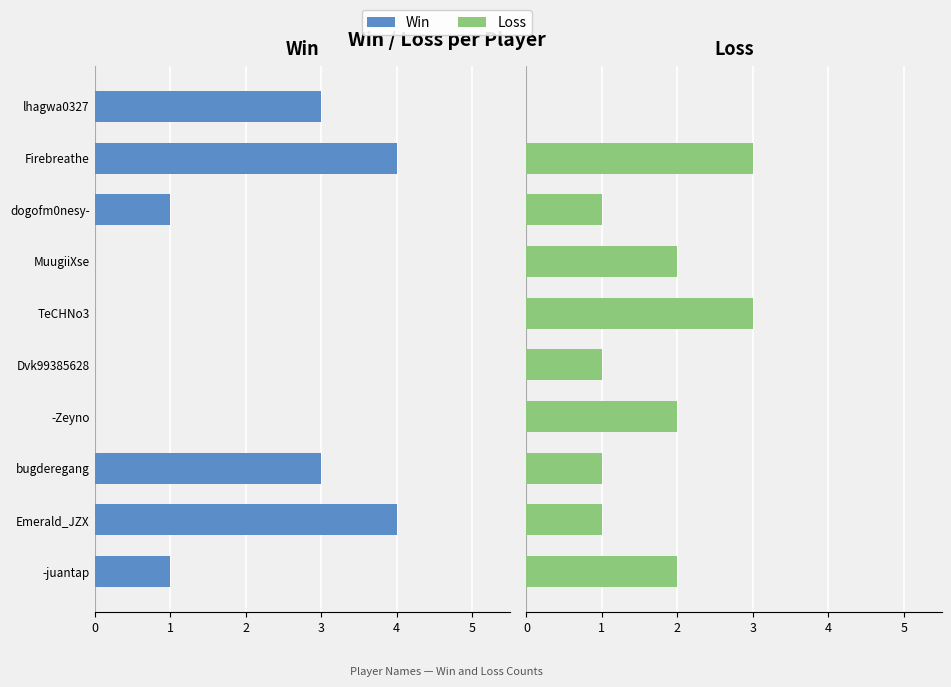

The value of Loss at -Zeyno is 3. True or false?

False